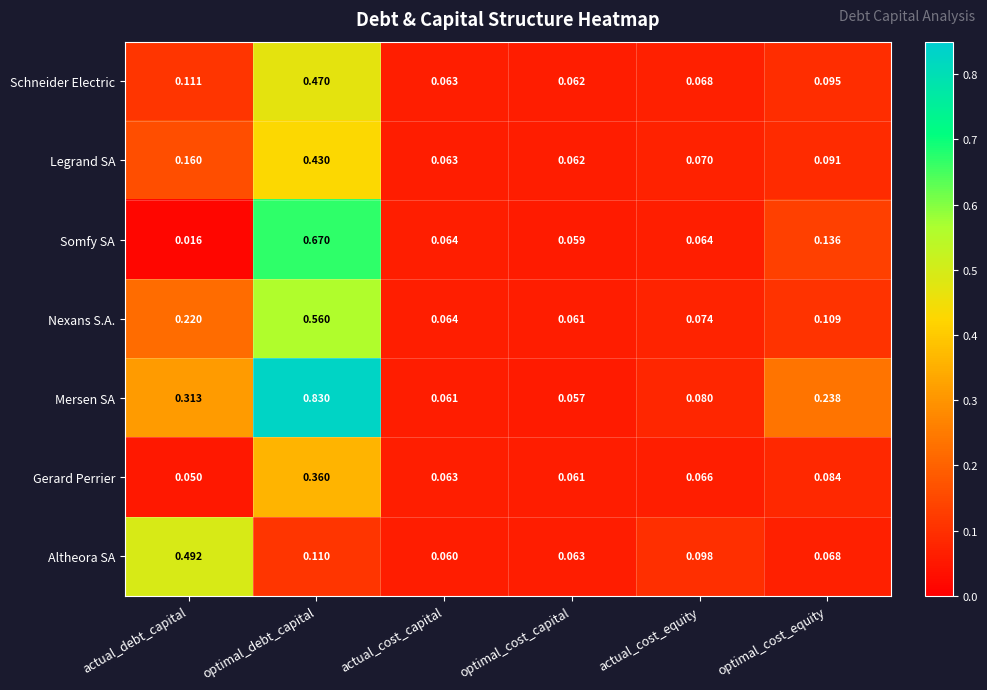

Which series has the widest spread of values?

Mersen SA